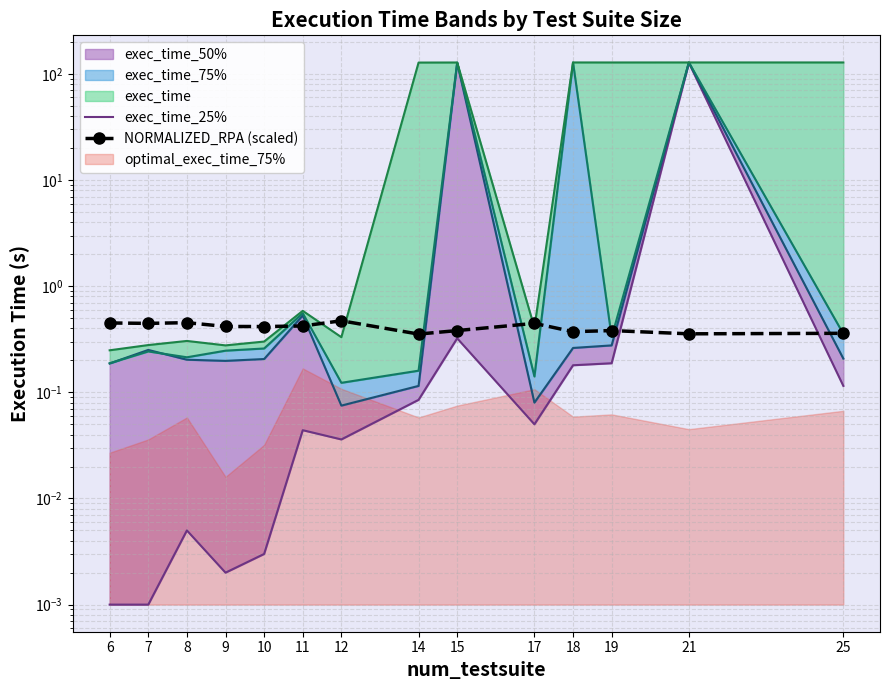

At which category does exec_time_25% reach its first local valley?

9